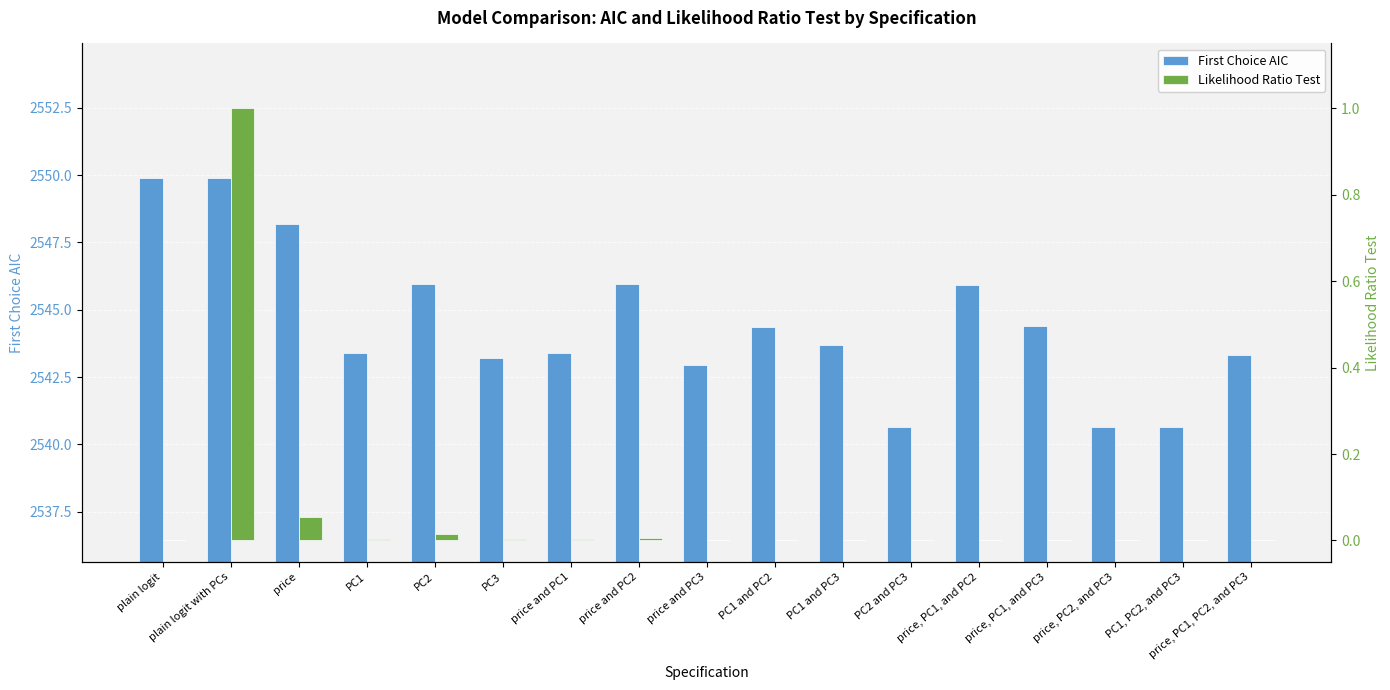

What is the average value of the First Choice AIC series?

2544.5